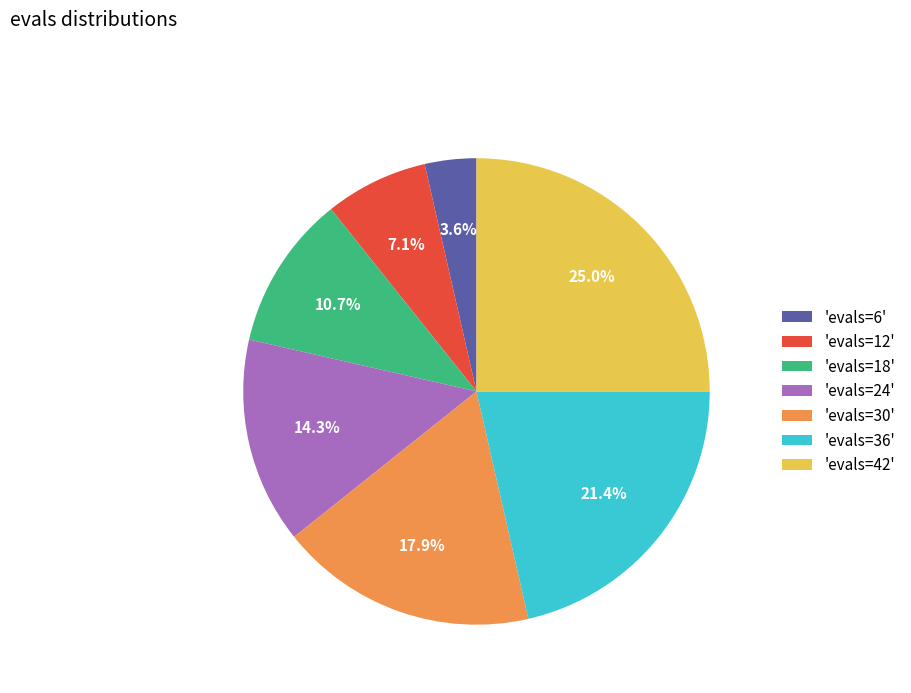

What percentage do 'evals=6' and 'evals=18' together represent?

14.3%